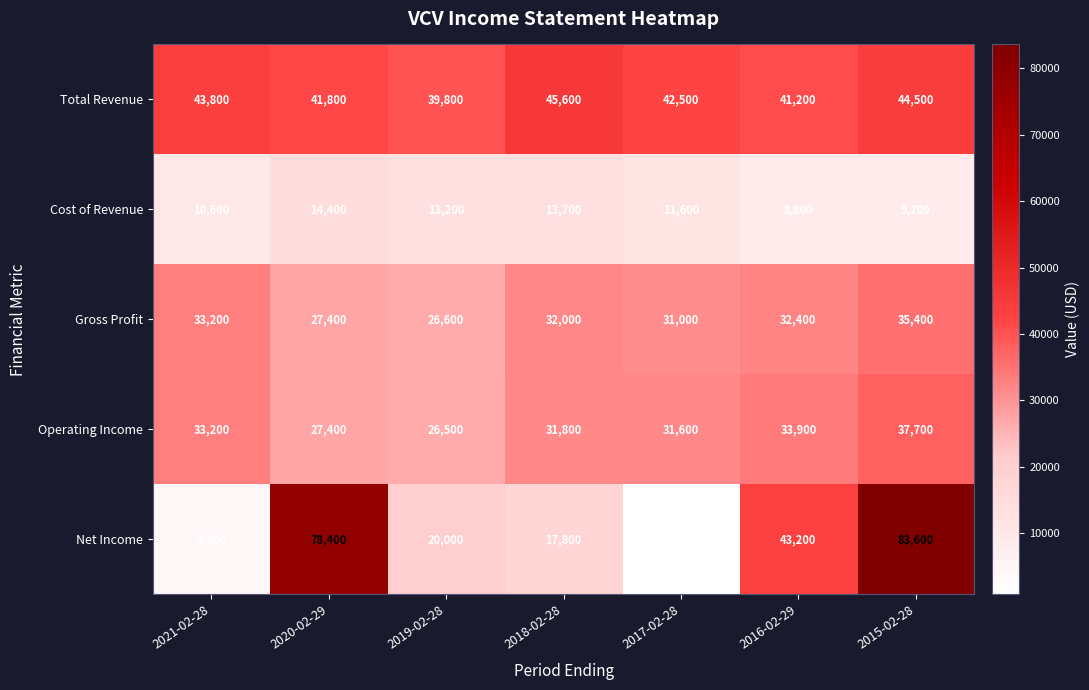

Between 2021-02-28 and 2015-02-28, which series saw the biggest shift?

Net Income